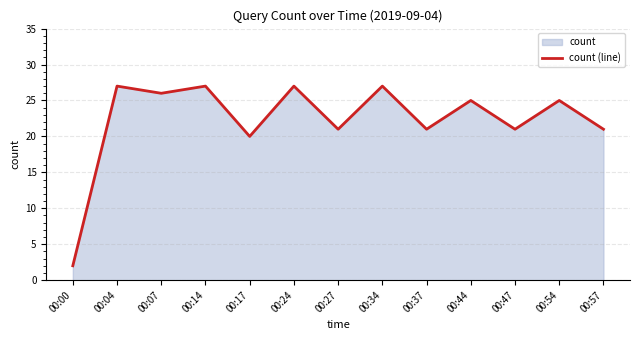

Which has a higher value, 00:27 or 00:07?

00:07